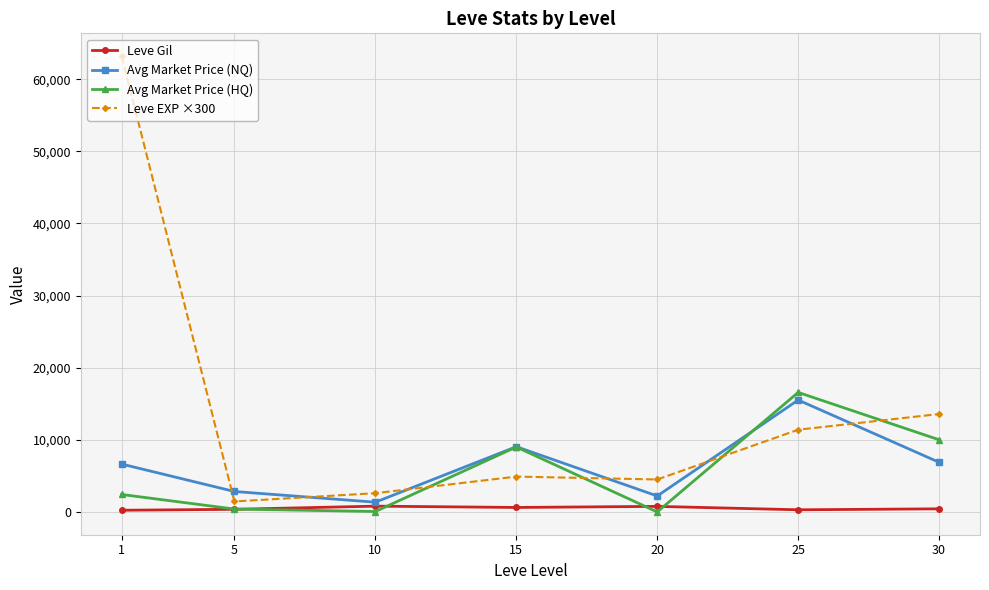

What is the value of the Leve EXP ×300 point at the 3rd from the left?

2600.0